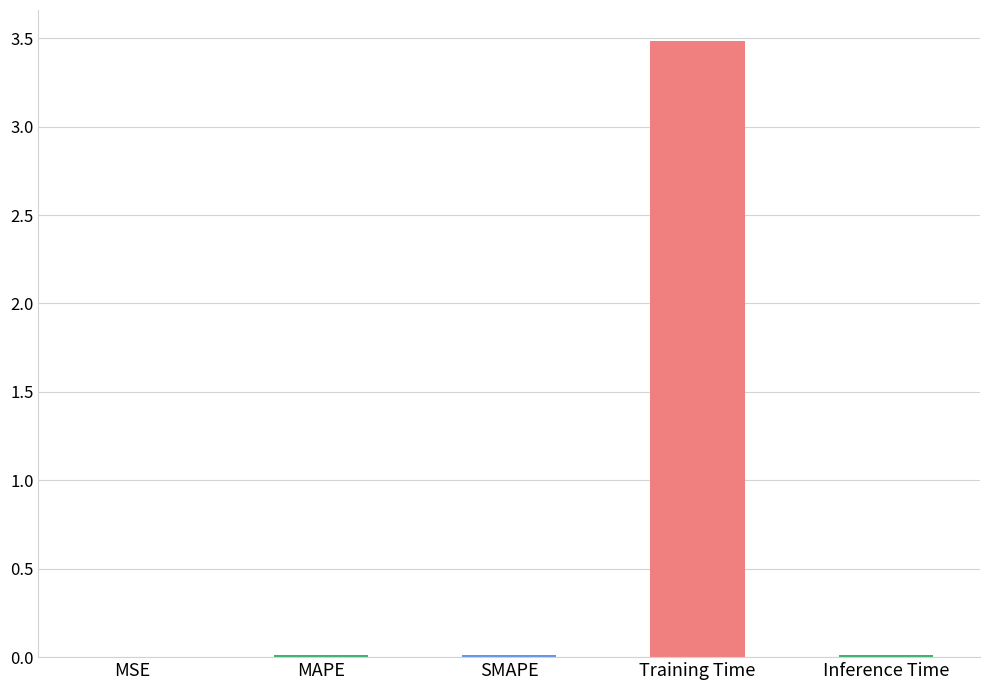

What is the maximum value shown in the chart?

3.5